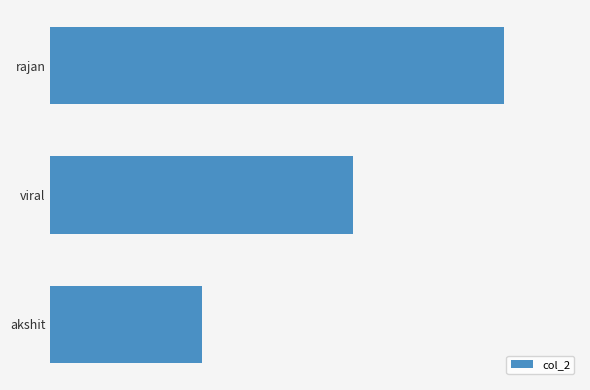

Are the bars grouped side by side (vs. stacked)?

No